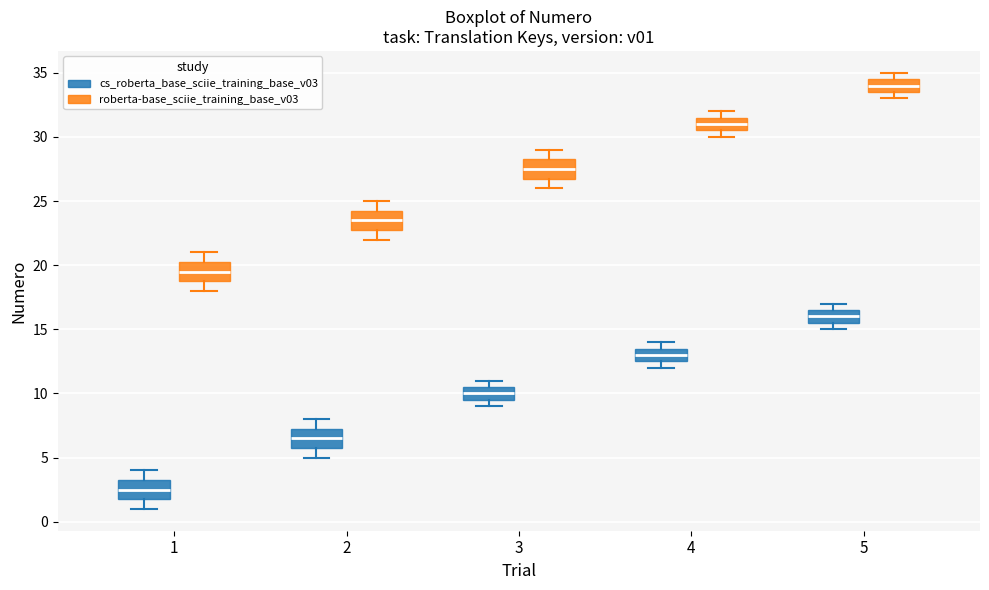

Reading left to right, transcribe this box plot: for each box, give where its median line is, the range the box spans, and where its two whiskers end, as read against the y-axis. The values are not printed on the chart, so give them approximately, as read against the axis.

1 (cs_roberta_base_sciie_training_base_v03): median 2.5, box 2.0 to 3.5, whiskers 1.0 to 4.0
1 (roberta-base_sciie_training_base_v03): median 19.5, box 19.0 to 20.5, whiskers 18.0 to 21.0
2 (cs_roberta_base_sciie_training_base_v03): median 6.5, box 6.0 to 7.5, whiskers 5.0 to 8.0
2 (roberta-base_sciie_training_base_v03): median 23.5, box 23.0 to 24.5, whiskers 22.0 to 25.0
3 (cs_roberta_base_sciie_training_base_v03): median 10.0, box 9.5 to 10.5, whiskers 9.0 to 11.0
3 (roberta-base_sciie_training_base_v03): median 27.5, box 27.0 to 28.5, whiskers 26.0 to 29.0
4 (cs_roberta_base_sciie_training_base_v03): median 13.0, box 12.5 to 13.5, whiskers 12.0 to 14.0
4 (roberta-base_sciie_training_base_v03): median 31.0, box 30.5 to 31.5, whiskers 30.0 to 32.0
5 (cs_roberta_base_sciie_training_base_v03): median 16.0, box 15.5 to 16.5, whiskers 15.0 to 17.0
5 (roberta-base_sciie_training_base_v03): median 34.0, box 33.5 to 34.5, whiskers 33.0 to 35.0